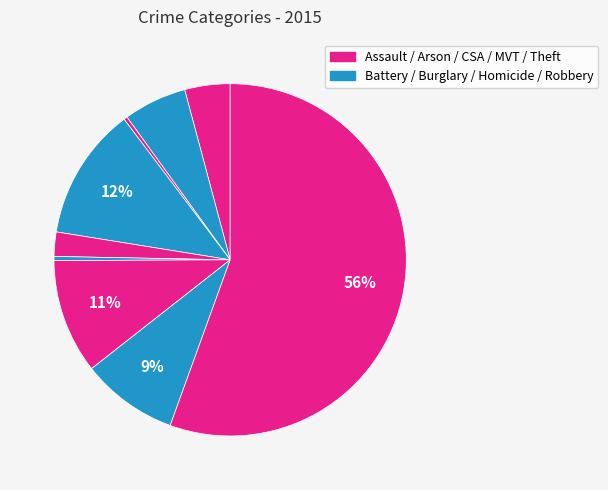

How many slices are in this pie chart?

9